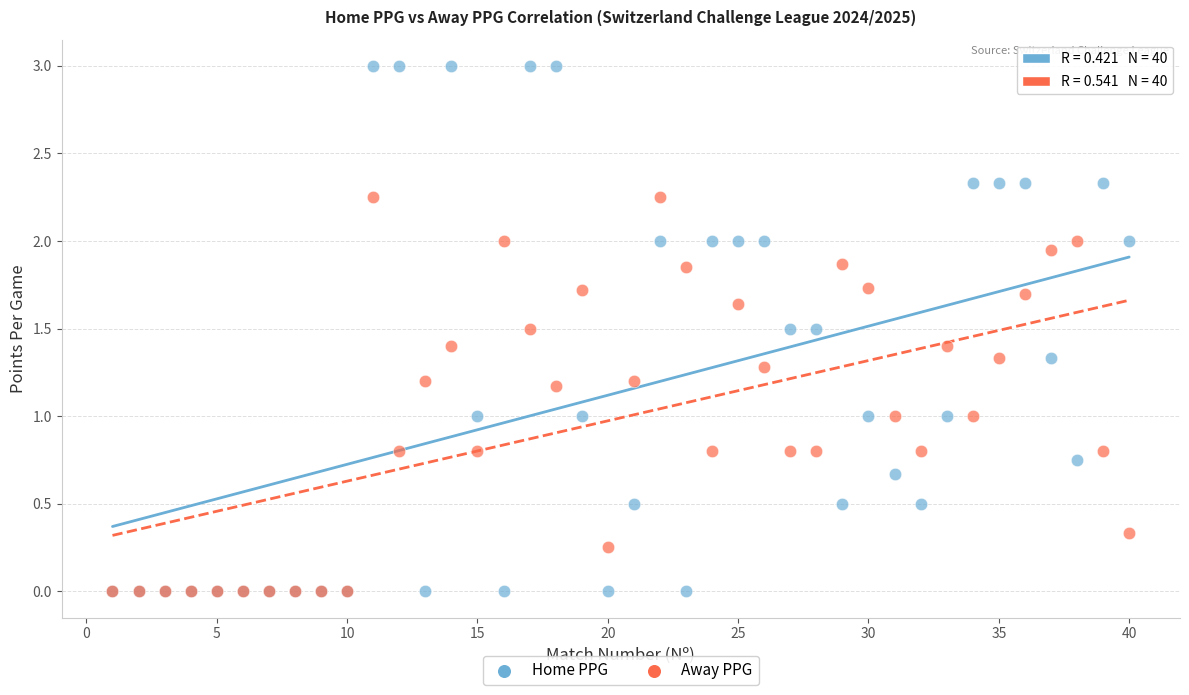

What are all the series names shown in the legend?

Home PPG, Away PPG